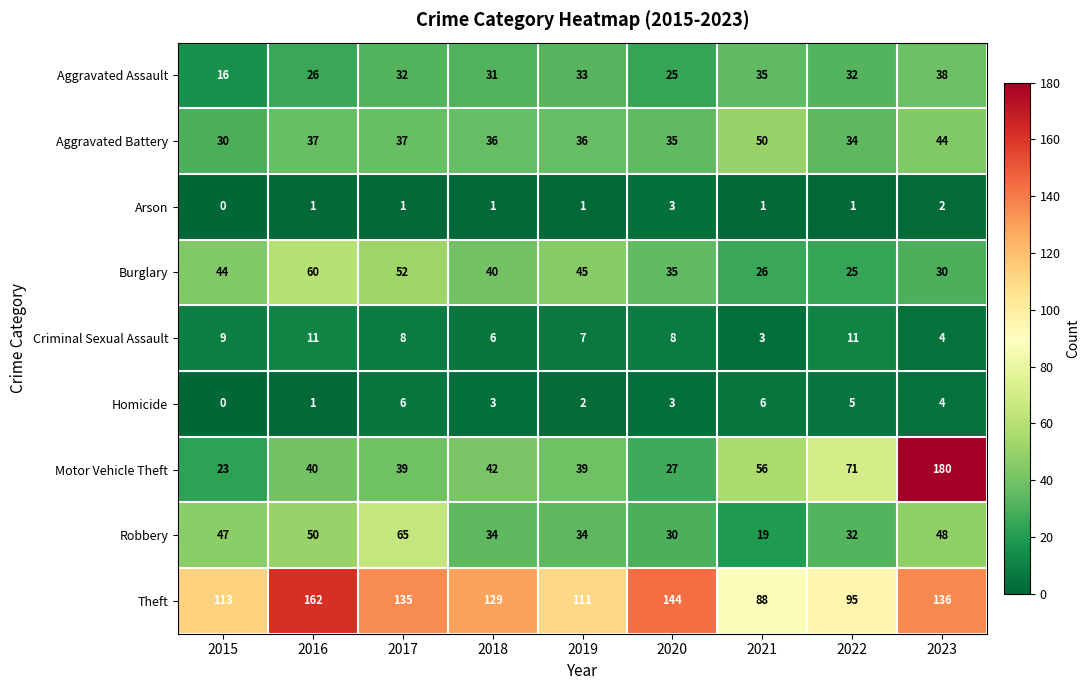

Rank the series by their maximum value, from highest to lowest.

Motor Vehicle Theft, Theft, Robbery, Burglary, Aggravated Battery, Aggravated Assault, Criminal Sexual Assault, Homicide, Arson